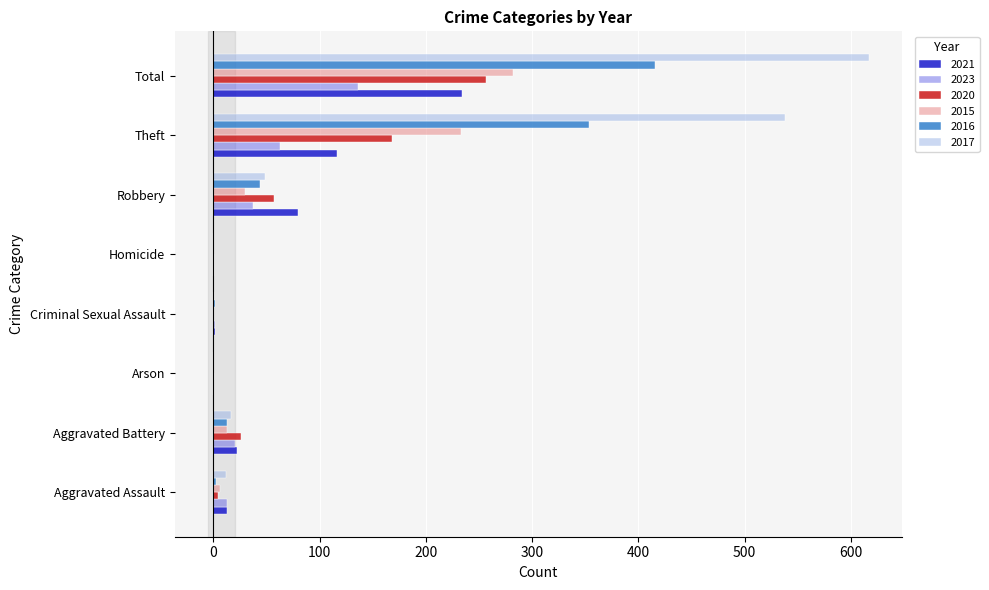

Which category has the highest value across all series?

Total